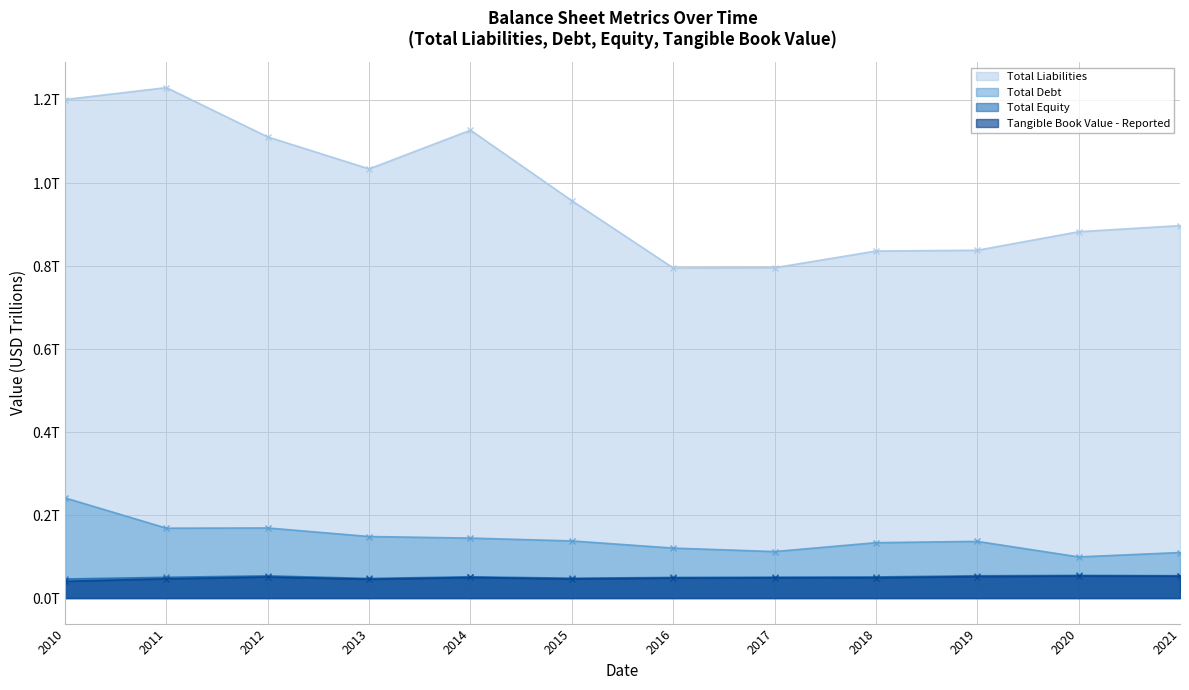

What is the average value of the Total Debt series?

0.1